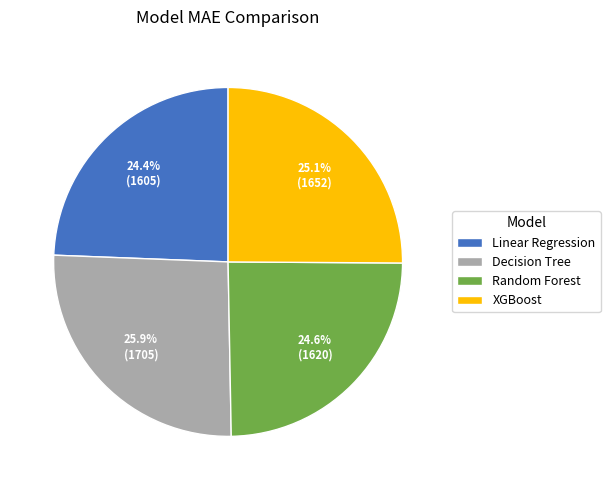

To the nearest percent, what is the average slice percentage?

25%